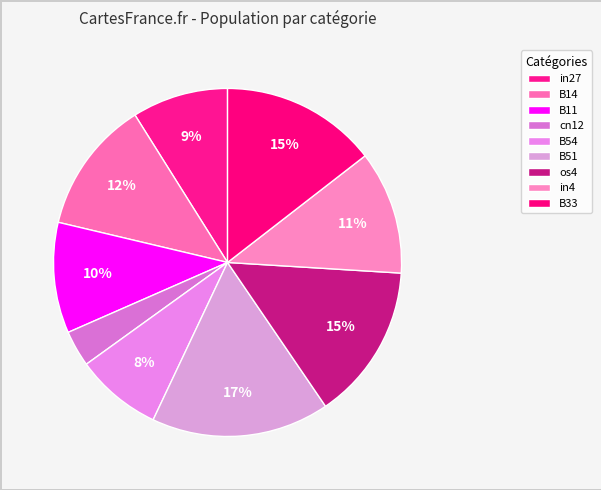

Count the number of slices in the pie.

9